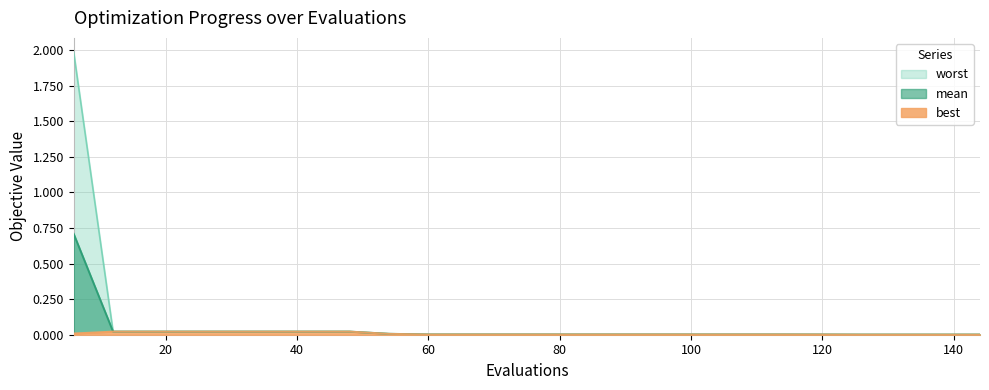

Which has a higher value, 12 or 90?

12